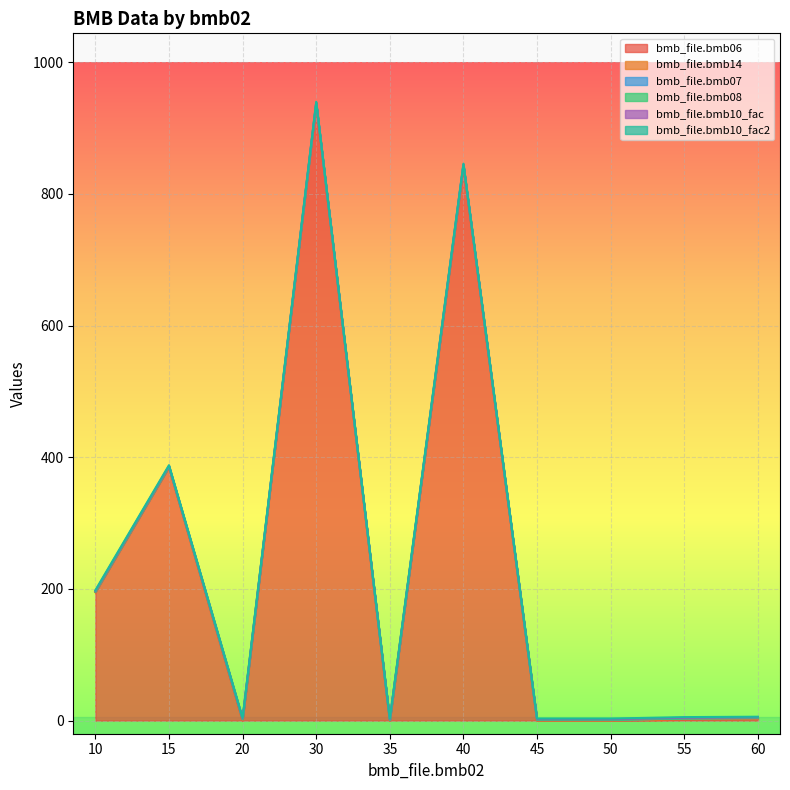

Reading left to right, what are all the values shown in this chart?

bmb_file.bmb06: 10=195.0	15=385.0	20=0.0	30=937.0	35=0.0	40=842.0	45=0.0	50=0.0	55=1.2	60=2.8
bmb_file.bmb14: 10=0.0	15=0.0	20=1.0	30=0.0	35=0.0	40=1.0	45=0.0	50=0.0	55=1.0	60=0.0
bmb_file.bmb07: 10=1.0	15=1.0	20=1.0	30=1.0	35=1.0	40=1.0	45=1.0	50=1.0	55=1.0	60=1.0
bmb_file.bmb08: 10=0.0	15=0.0	20=0.0	30=0.0	35=0.0	40=0.0	45=0.0	50=0.0	55=0.0	60=0.0
bmb_file.bmb10_fac: 10=1.0	15=1.0	20=1.0	30=1.0	35=1.0	40=1.0	45=1.0	50=1.0	55=1.0	60=1.0
bmb_file.bmb10_fac2: 10=1.0	15=1.0	20=1.0	30=1.0	35=1.0	40=1.0	45=1.0	50=1.0	55=1.0	60=1.0